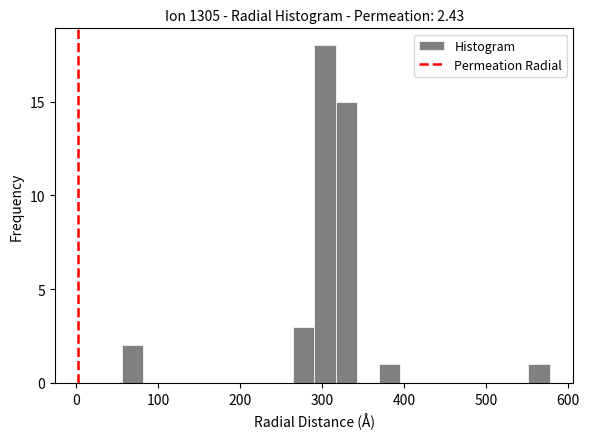

Around what value on the x-axis is the tallest bar? Give the approximate position of its centre, as read against the axis.

300